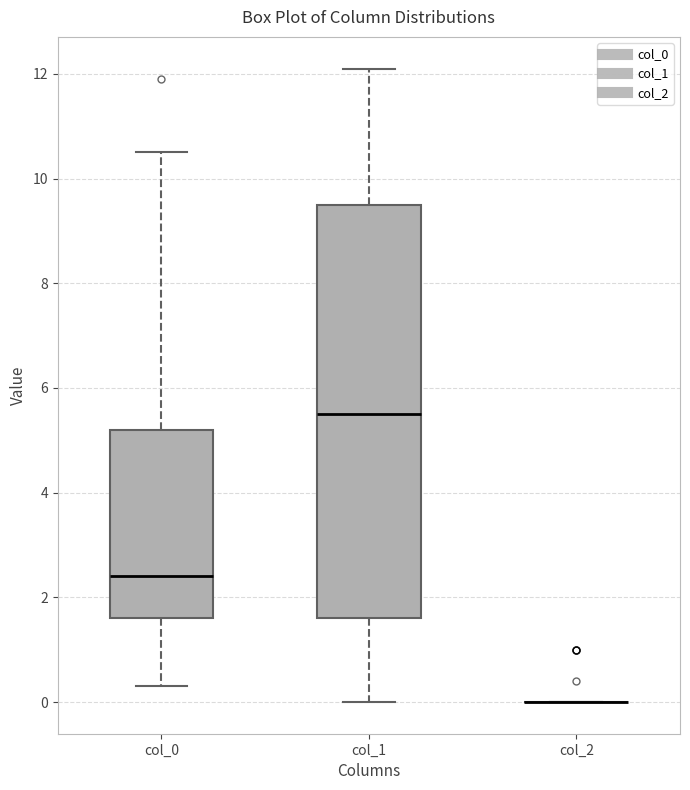

Reading left to right, read every box against the y-axis: the position of its median line, the range the box covers, and the ends of its whiskers. The values are not printed on the chart, so give them approximately, as read against the axis.

col_0: median 2.4, box 1.6 to 5.2, whiskers 0.4 to 10.6
col_1: median 5.6, box 1.6 to 9.6, whiskers 0.0 to 12.2
col_2: box collapsed to a line at 0.0, whiskers 0.0 to 0.0